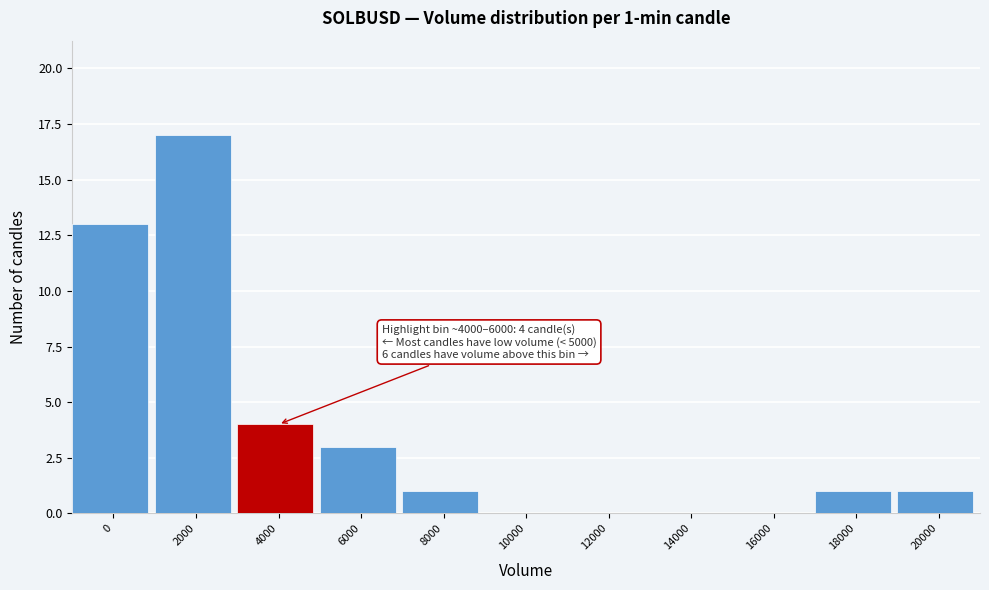

Reading right to left, list all the values displayed in this chart.

20000=1	18000=1	16000=0	14000=0	12000=0	10000=0	8000=1	6000=3	4000=4	2000=17	0=13